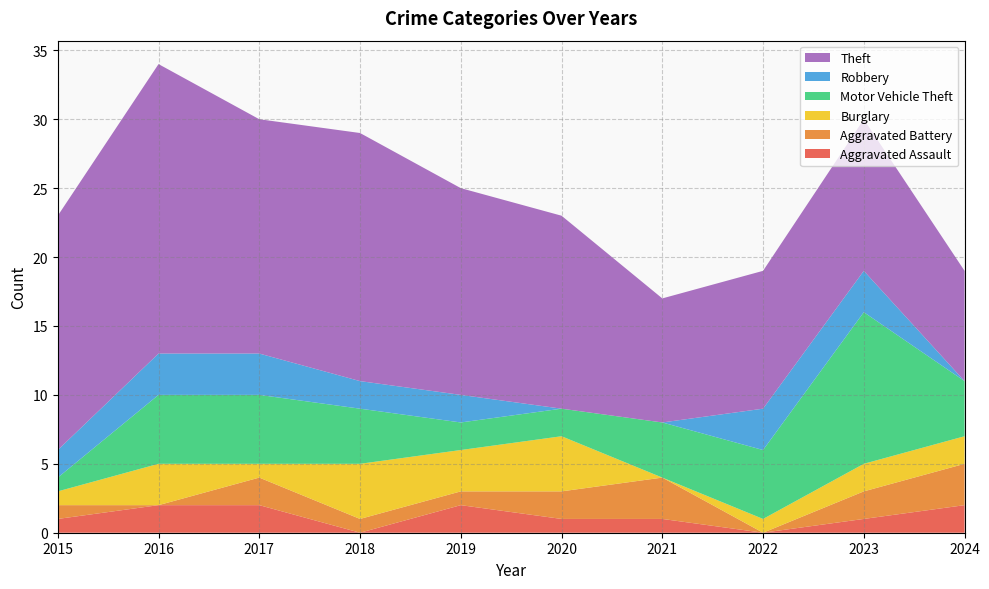

Reading left to right, extract all data points from this chart.

Aggravated Assault: 2015=1	2016=2	2017=2	2018=0	2019=2	2020=1	2021=1	2022=0	2023=1	2024=2
Aggravated Battery: 2015=1	2016=0	2017=2	2018=1	2019=1	2020=2	2021=3	2022=0	2023=2	2024=3
Burglary: 2015=1	2016=3	2017=1	2018=4	2019=3	2020=4	2021=0	2022=1	2023=2	2024=2
Motor Vehicle Theft: 2015=1	2016=5	2017=5	2018=4	2019=2	2020=2	2021=4	2022=5	2023=11	2024=4
Robbery: 2015=2	2016=3	2017=3	2018=2	2019=2	2020=0	2021=0	2022=3	2023=3	2024=0
Theft: 2015=17	2016=21	2017=17	2018=18	2019=15	2020=14	2021=9	2022=10	2023=11	2024=8